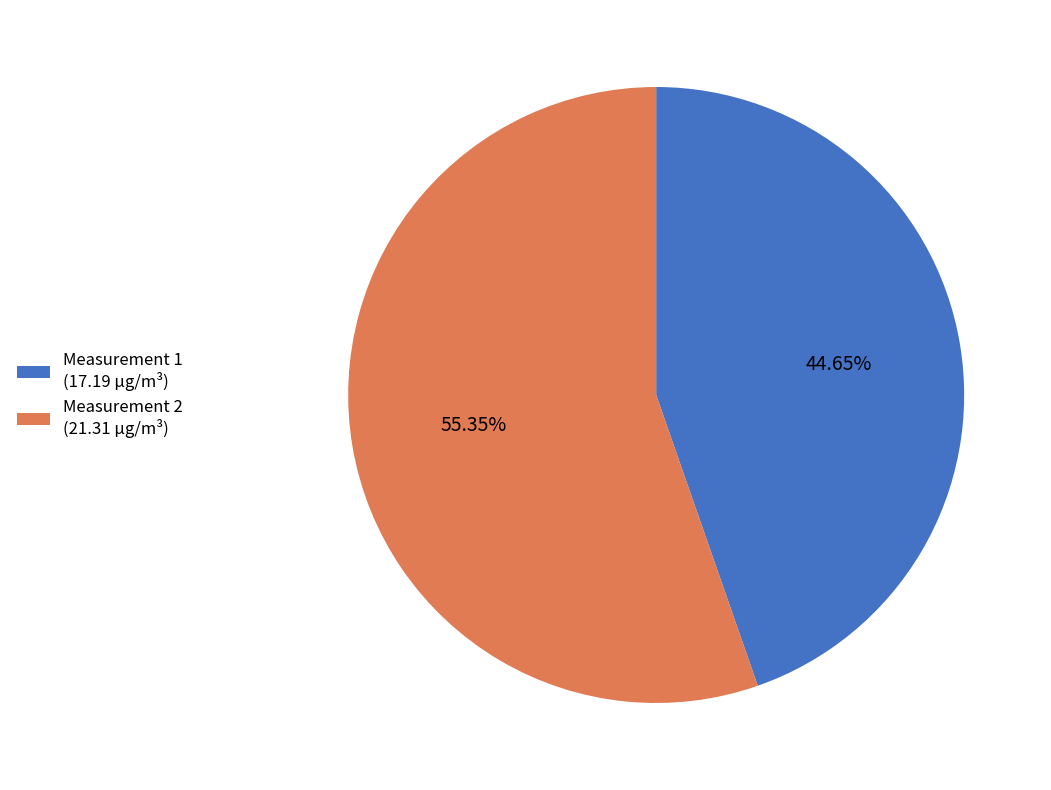

Rank the categories by value from lowest to highest.

Measurement 1 (17.19 μg/m³), Measurement 2 (21.31 μg/m³)